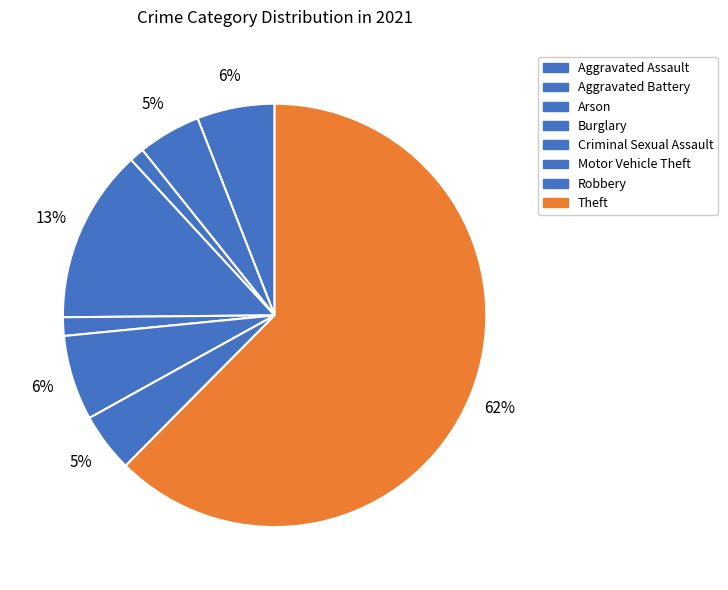

True or false: Burglary accounts for 3% of the total.

False